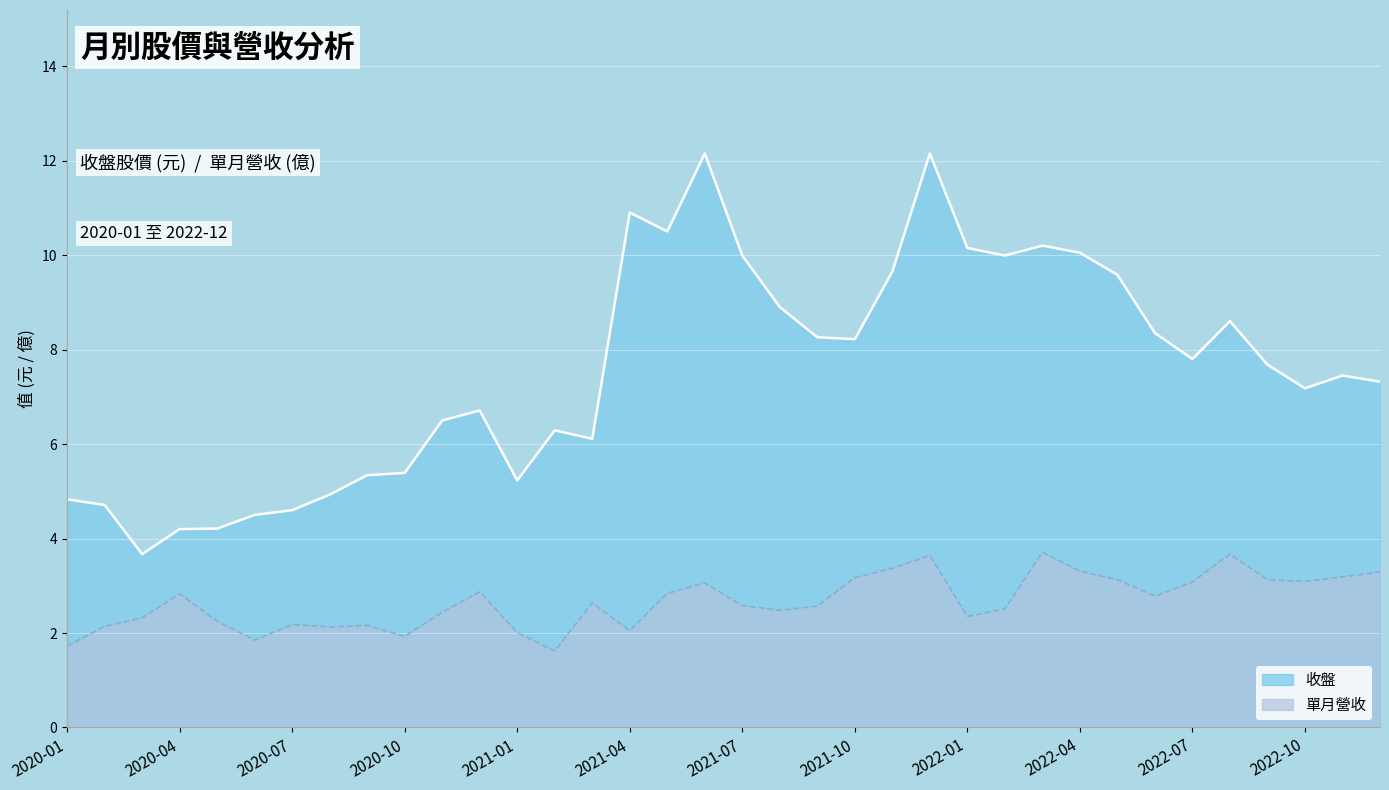

Is it true that 單月營收 equals 4.4 at 2022-06?

False